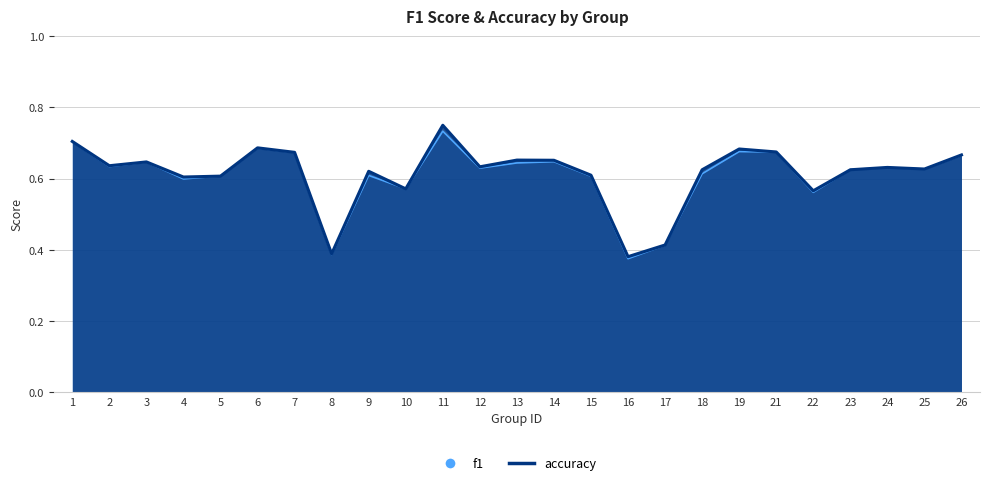

The value of f1 at 9 is 0.9. True or false?

False